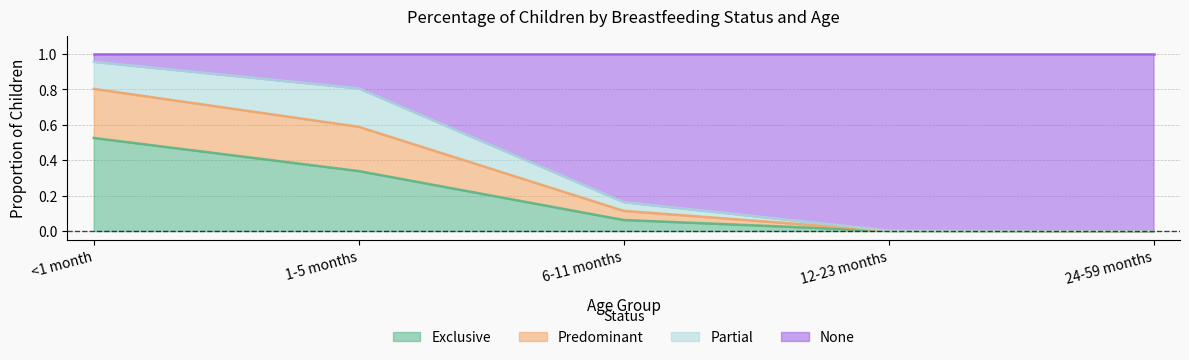

Which series has the largest total across all categories?

None